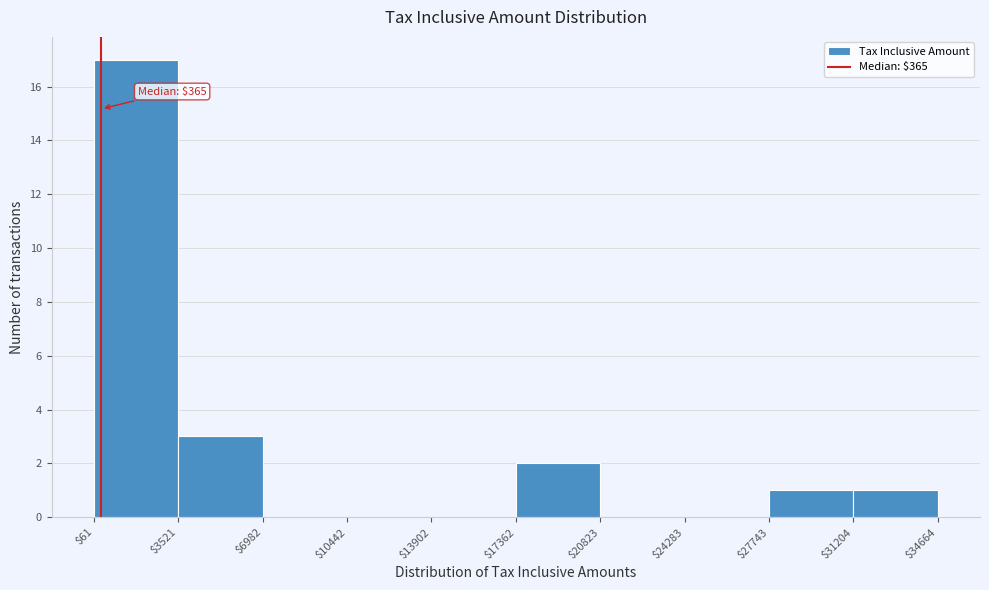

Which range on the x-axis has the tallest bar?

$61 to $3521